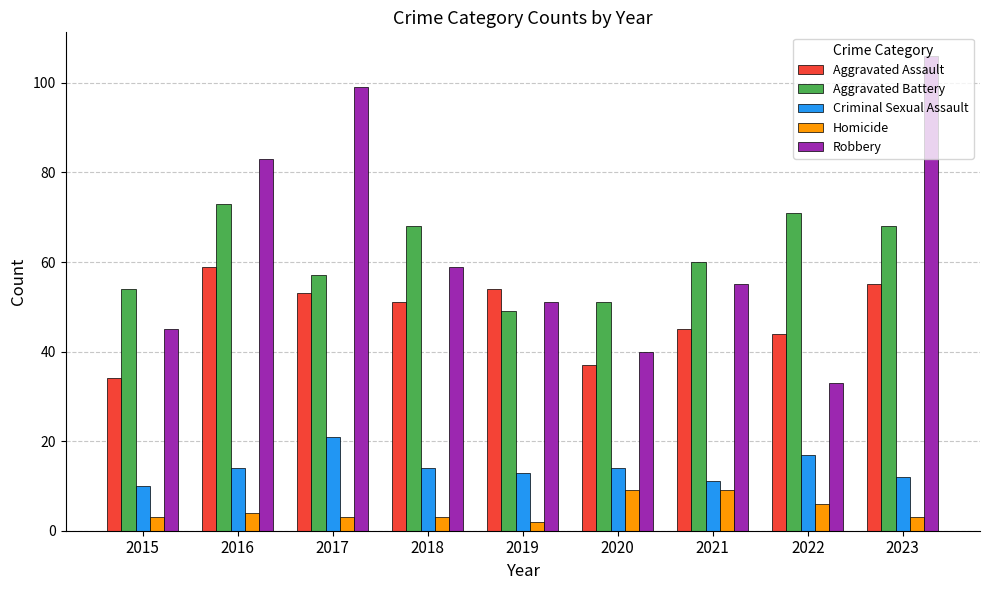

Which label corresponds to the smallest value in the chart?

2019